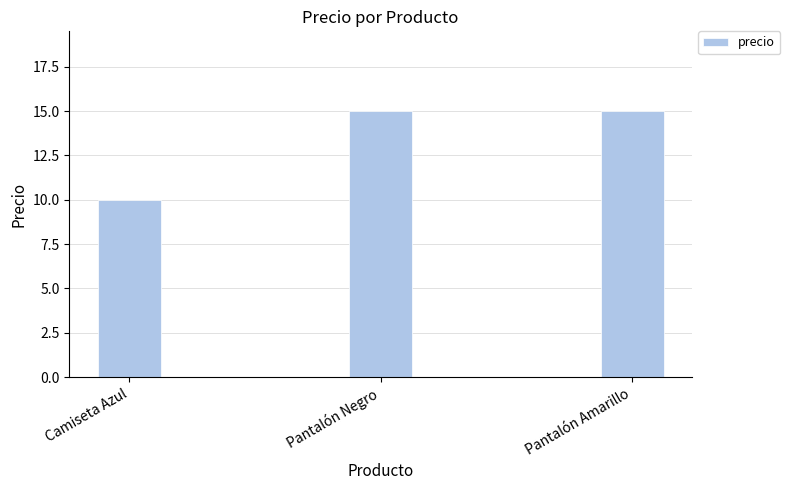

True or false: the data shows 5 at Camiseta Azul.

False